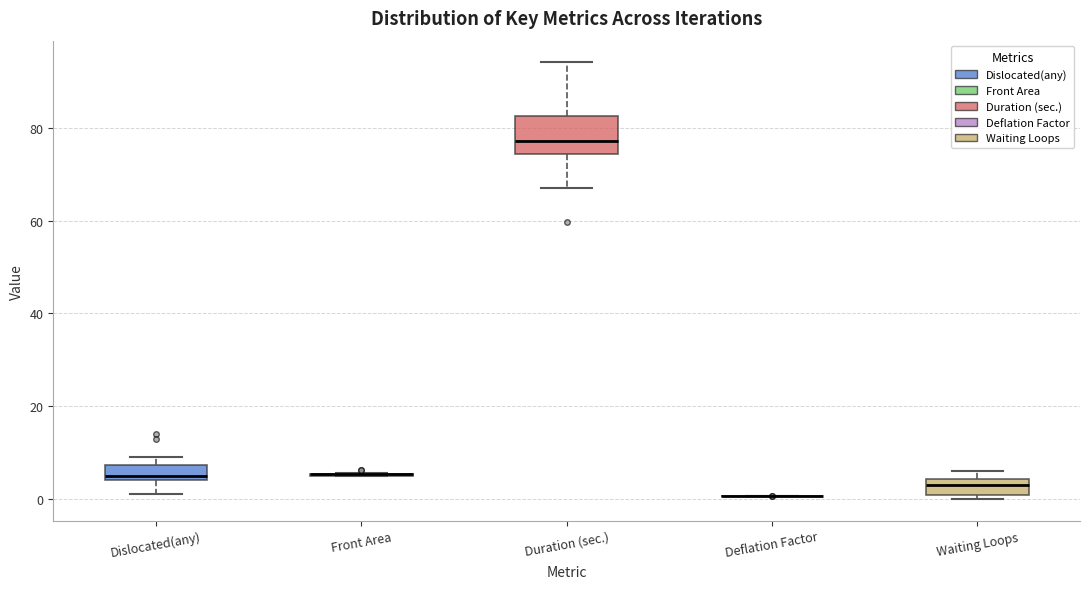

Reading left to right, transcribe this box plot: for each box, give where its median line is, the range the box spans, and where its two whiskers end, as read against the y-axis. The values are not printed on the chart, so give them approximately, as read against the axis.

Dislocated(any): median 6, box 4 to 8, whiskers 2 to 10
Front Area: box collapsed to a line at 6, whiskers 4 to 6
Duration (sec.): median 78, box 74 to 82, whiskers 66 to 94
Deflation Factor: box collapsed to a line at 0, whiskers 0 to 0
Waiting Loops: median 4 (inside the box), box 0 to 4, whiskers 0 (just below the box's lower edge) to 6